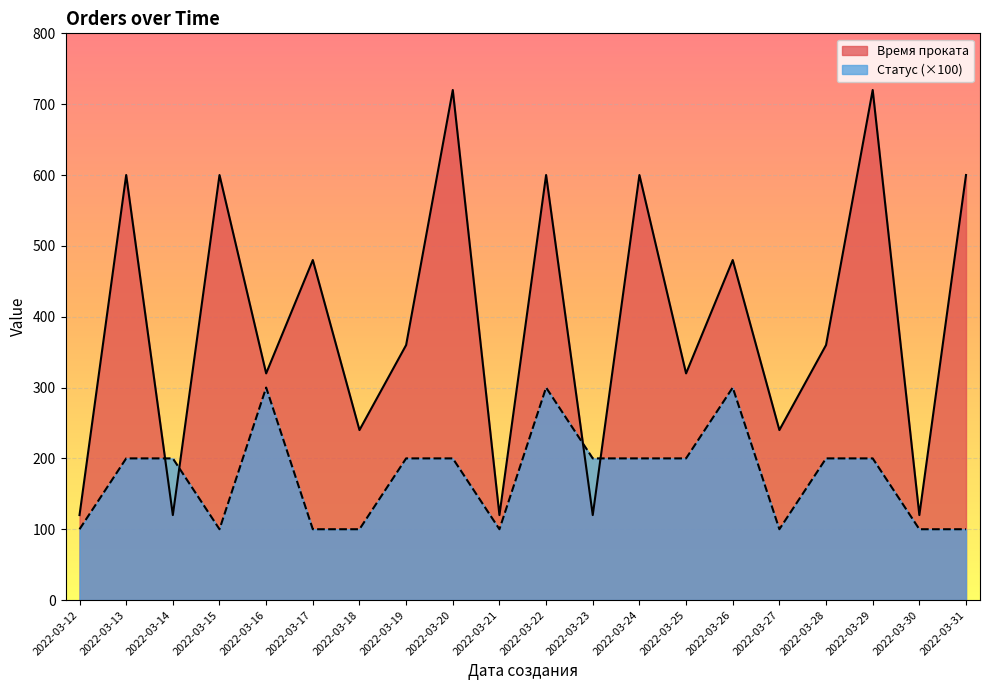

How many lines are shown in the chart?

2